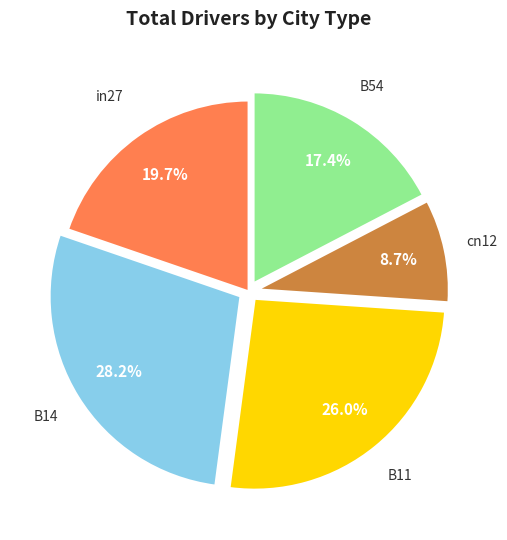

To the nearest percent, what percentage of the pie is in27?

20%